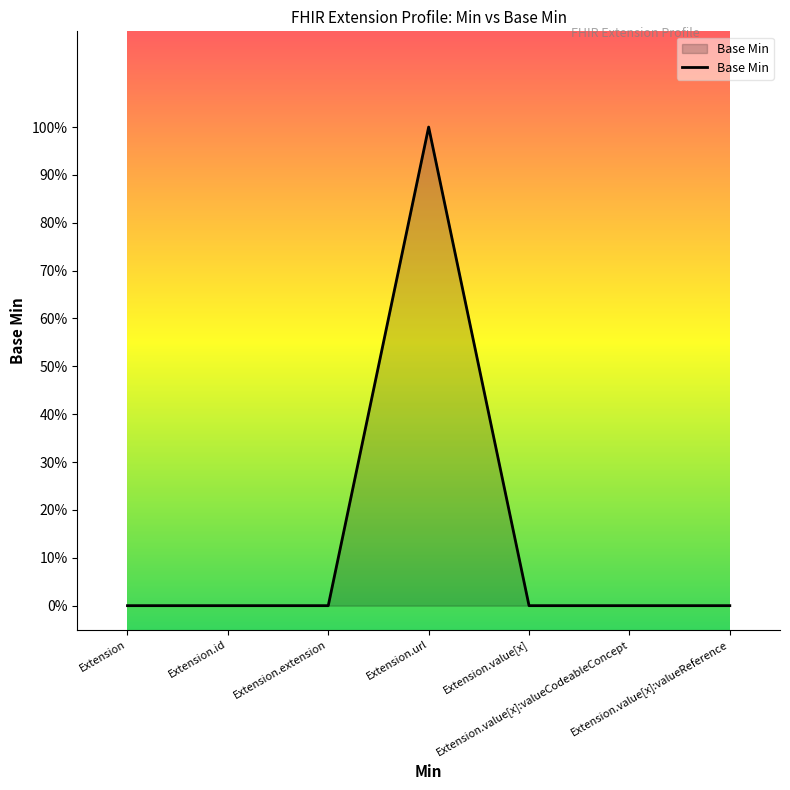

Does the chart have visible grid lines?

No